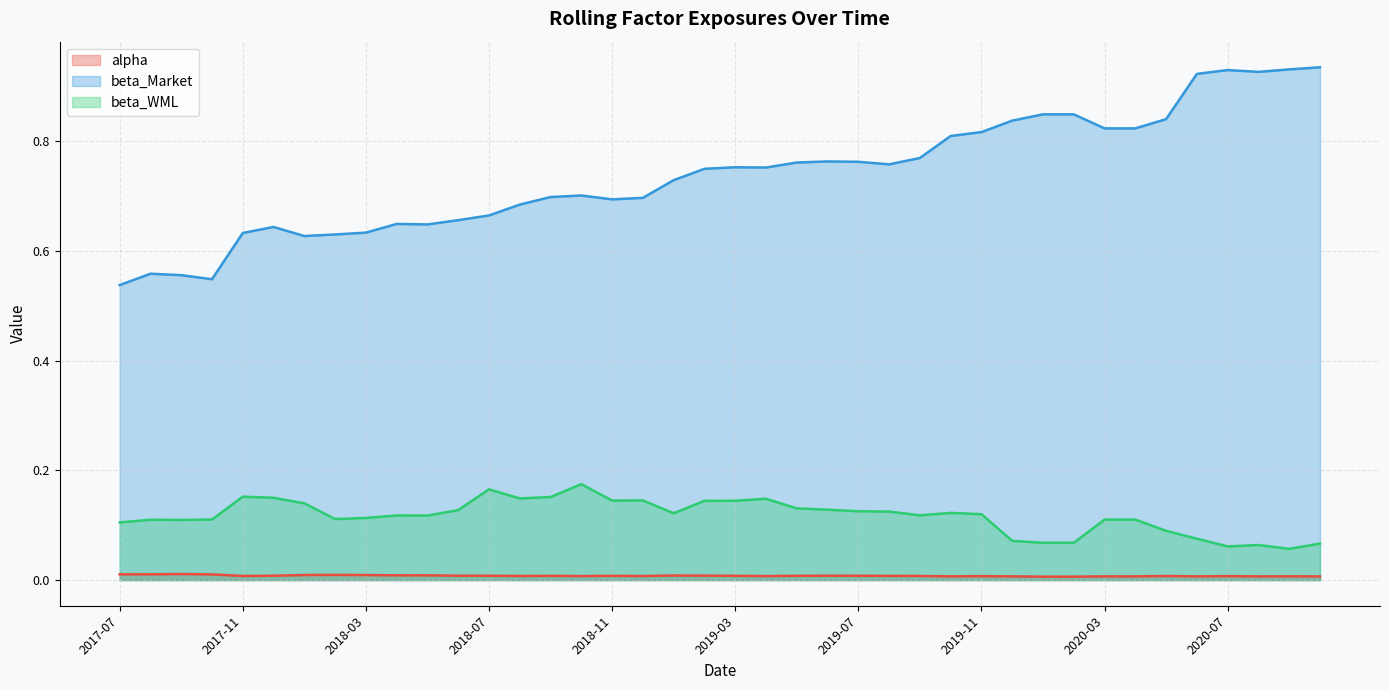

Which category has the highest value across all series?

2020-10